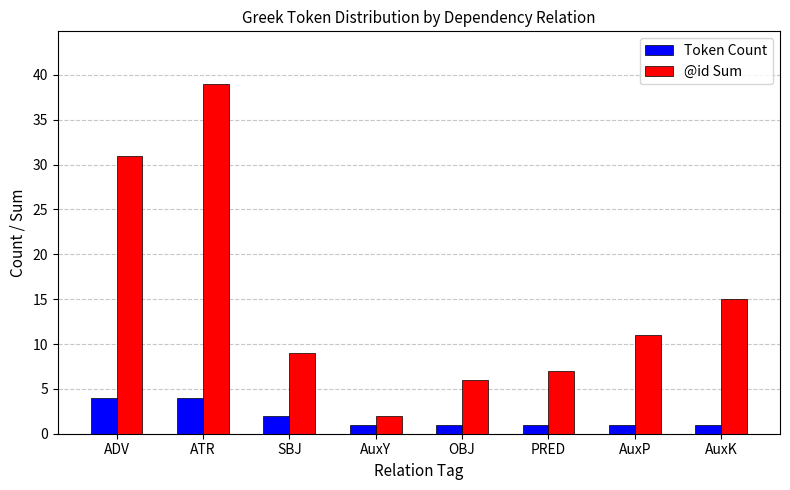

How many categories are shown in the chart?

8